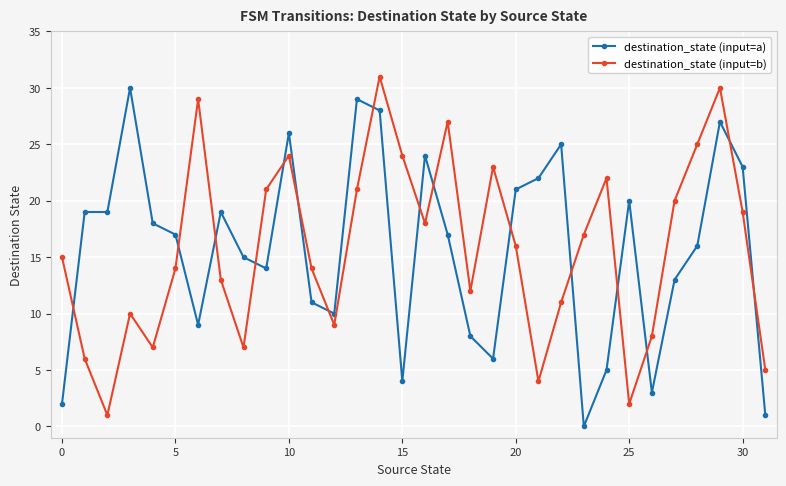

Rank the series by their maximum value, from highest to lowest.

destination_state (input=b), destination_state (input=a)